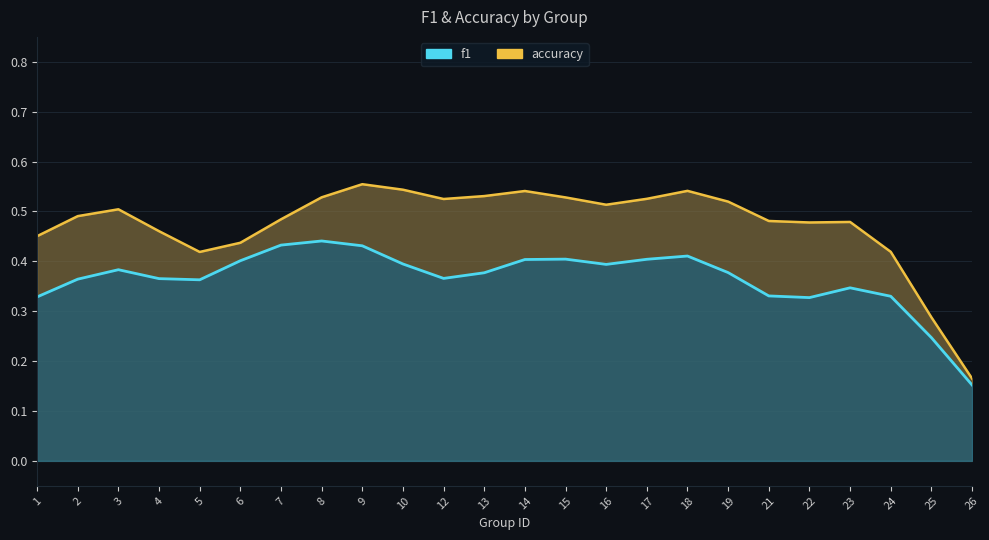

The f1 series shows 0.4 at 16. True or false?

True